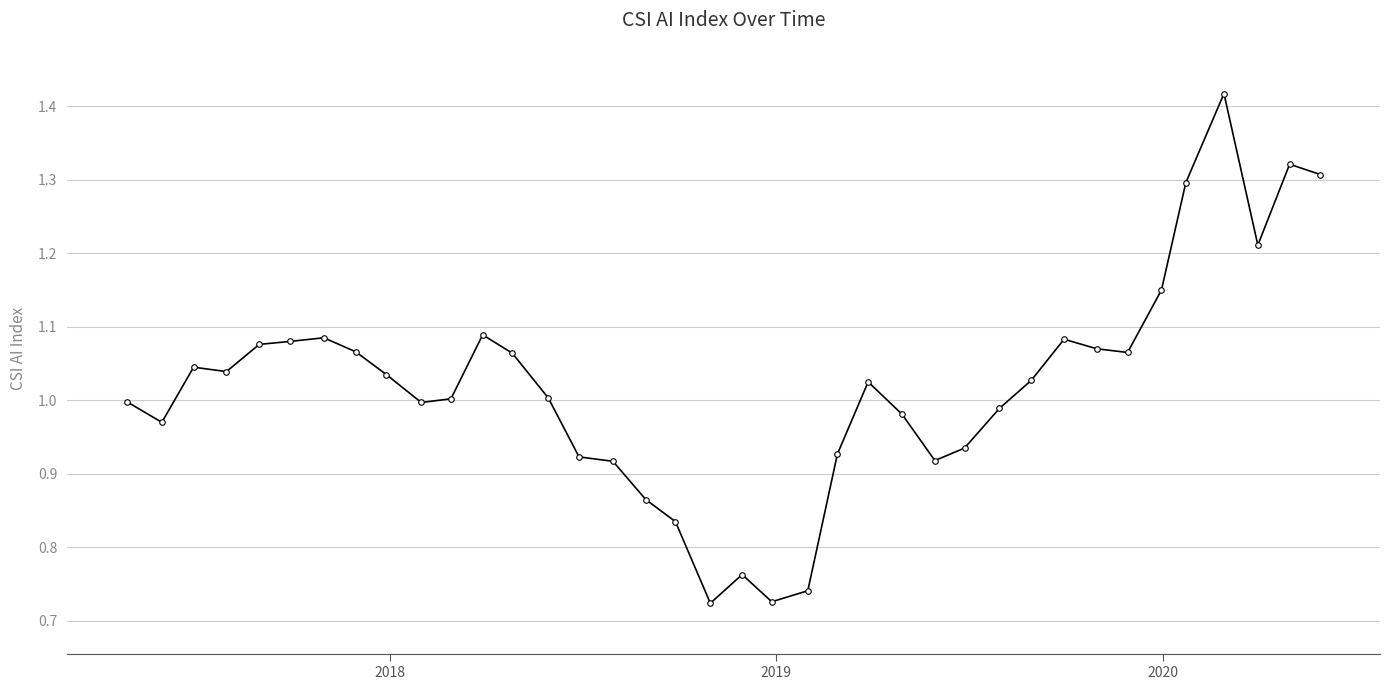

What is the sum of all values?

38.8